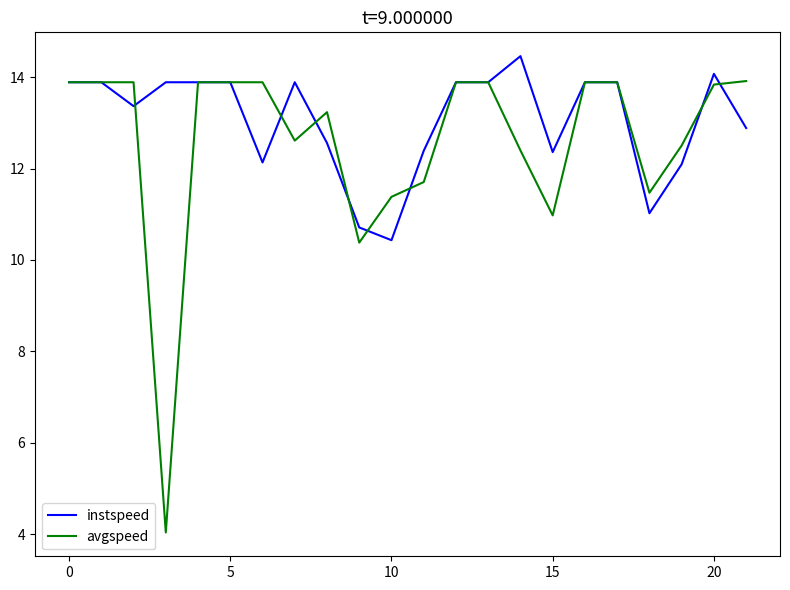

Which series has the widest spread of values?

avgspeed